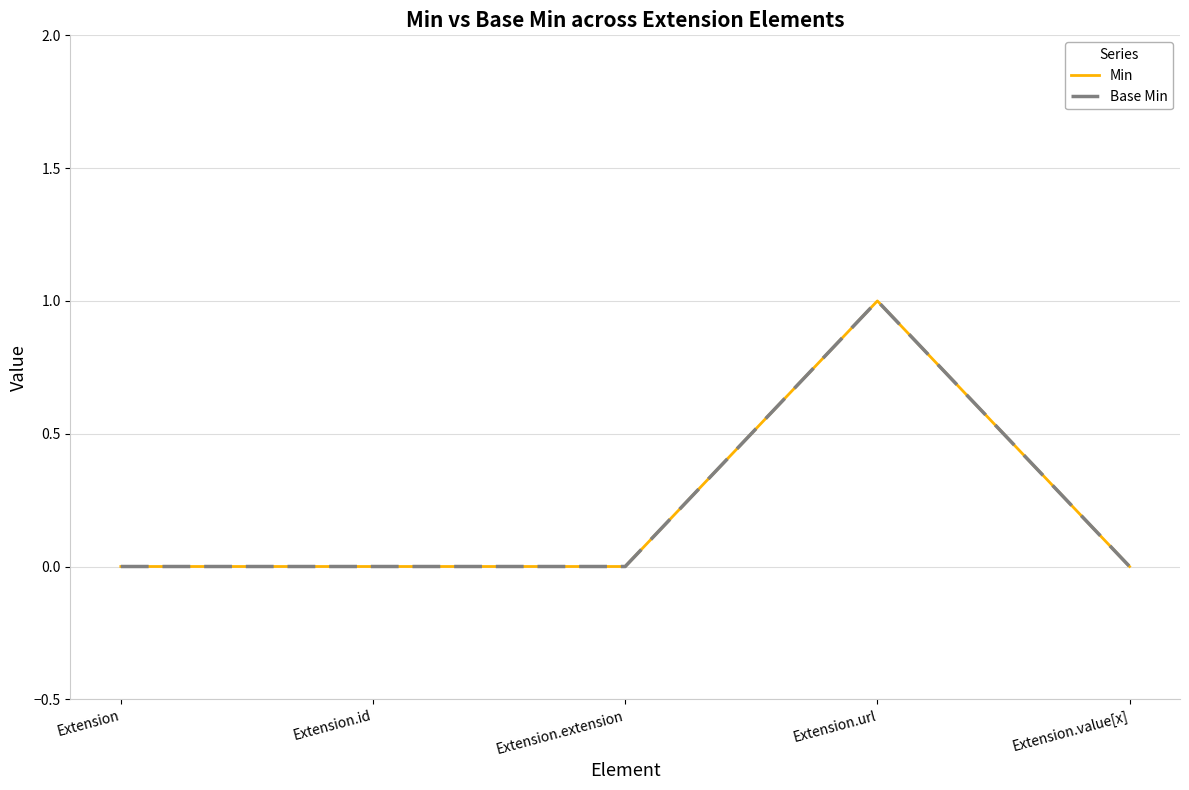

True or false: Base Min and Min cross at least once.

False